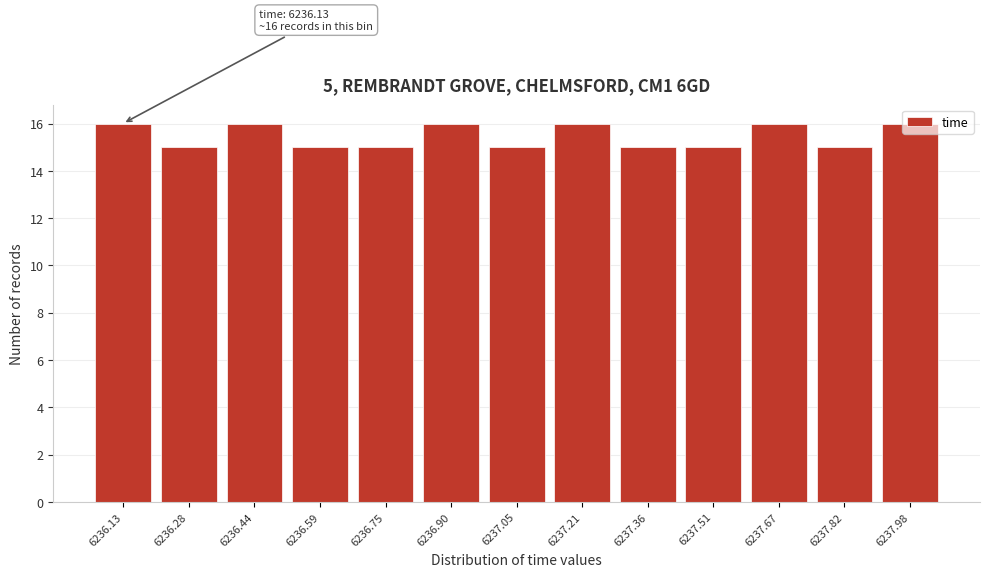

What is the average value?

15